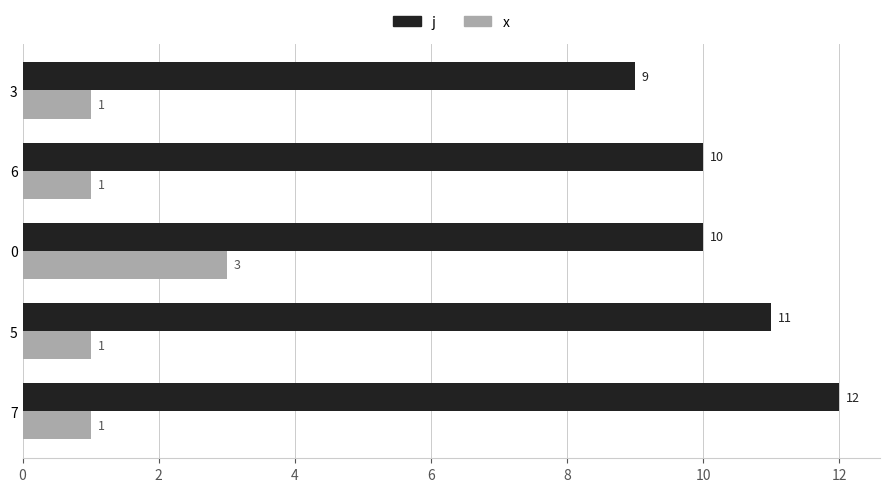

Count the number of categories in the chart.

5